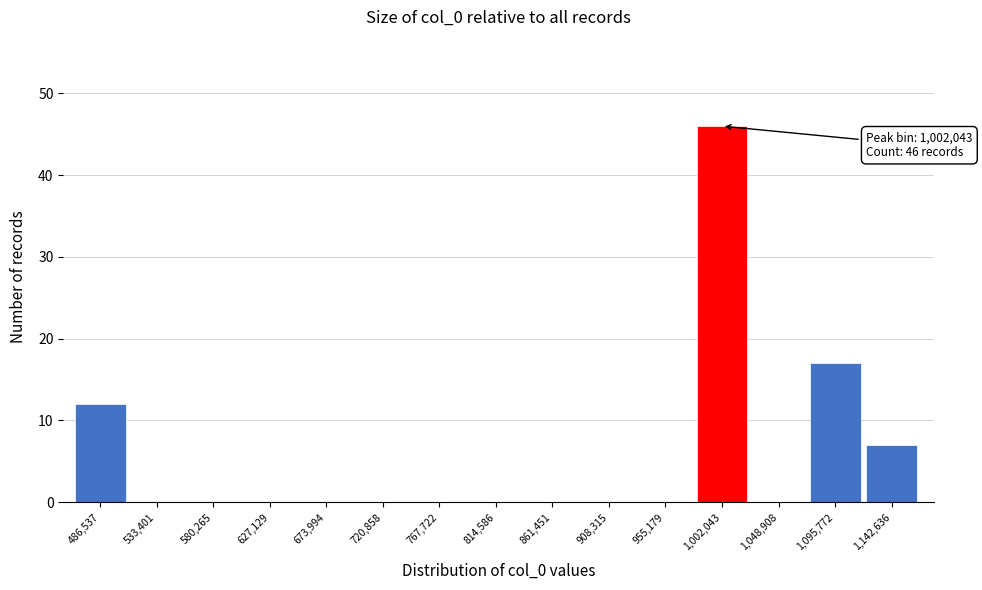

Reading right to left, what are all the values shown in this chart?

1,142,636=7	1,095,772=17	1,048,908=0	1,002,043=46	955,179=0	908,315=0	861,451=0	814,586=0	767,722=0	720,858=0	673,994=0	627,129=0	580,265=0	533,401=0	486,537=12